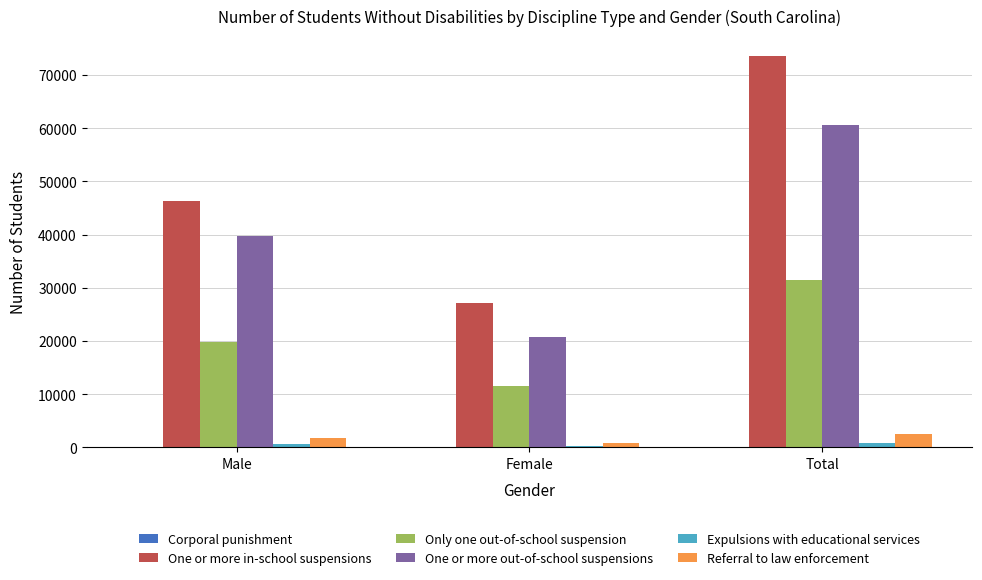

Are the bars grouped side by side (vs. stacked)?

Yes